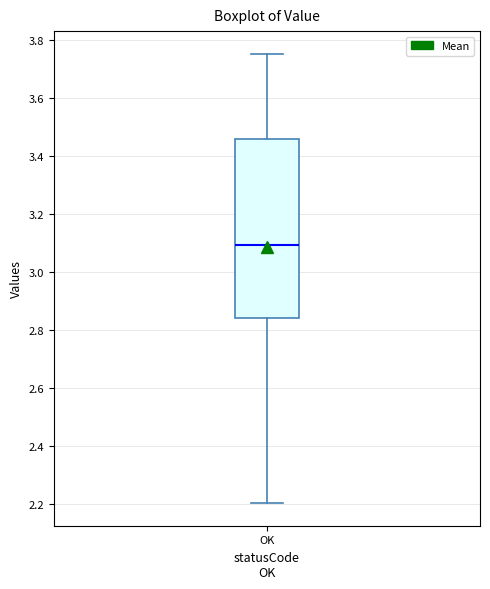

Transcribe this box plot: give where the median line is, the range the box spans, and where the two whiskers end, as read against the y-axis. The values are not printed on the chart, so give them approximately, as read against the axis.

median 3.10, box 2.84 to 3.46, whiskers 2.20 to 3.76